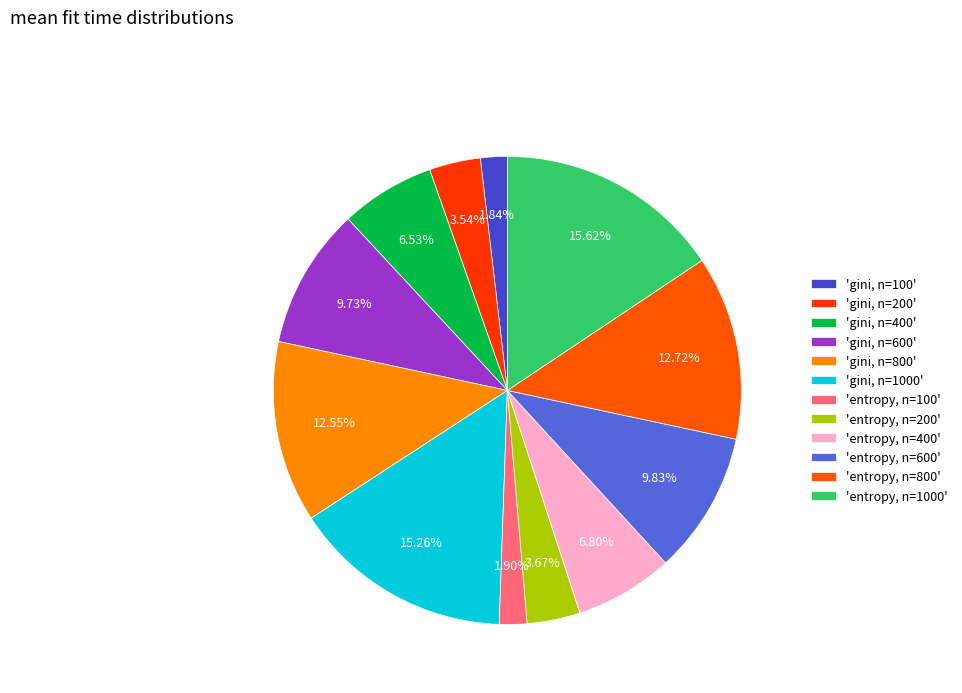

Which category has the smallest portion of the pie?

gini, n=100